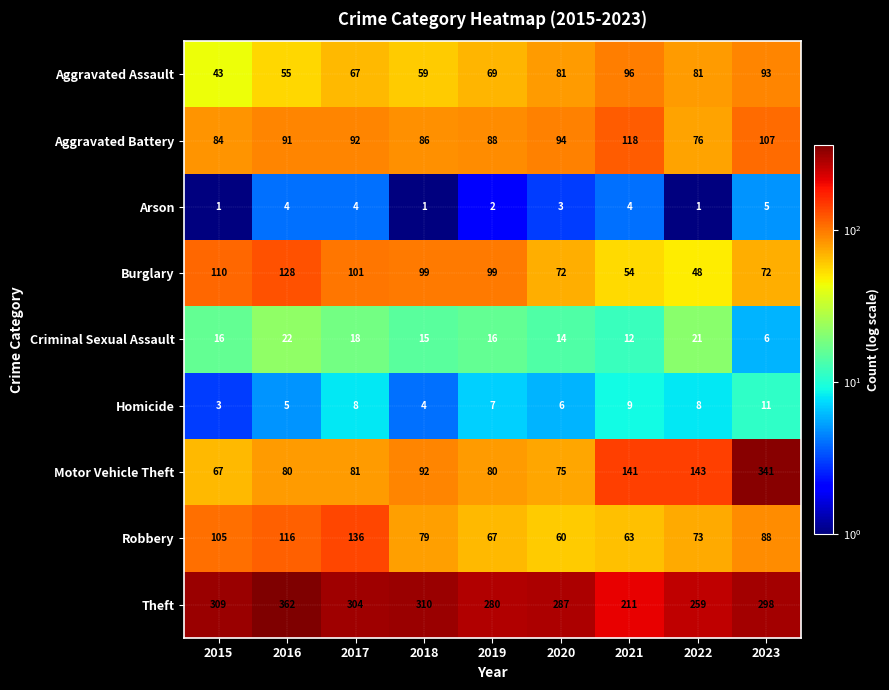

What is the spread (max minus min) of values at 2022?

258